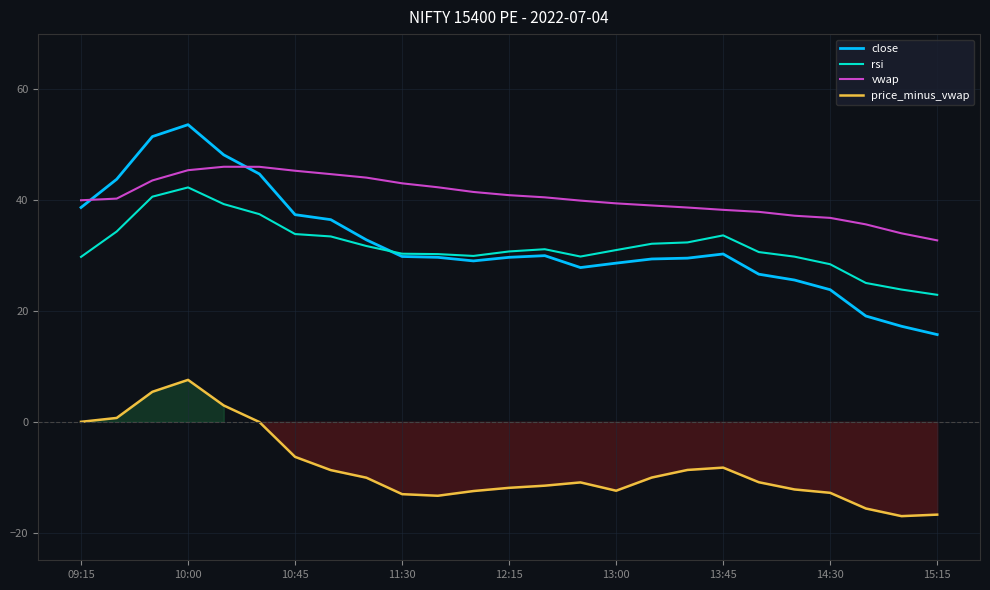

How many distinct data groups are displayed?

4